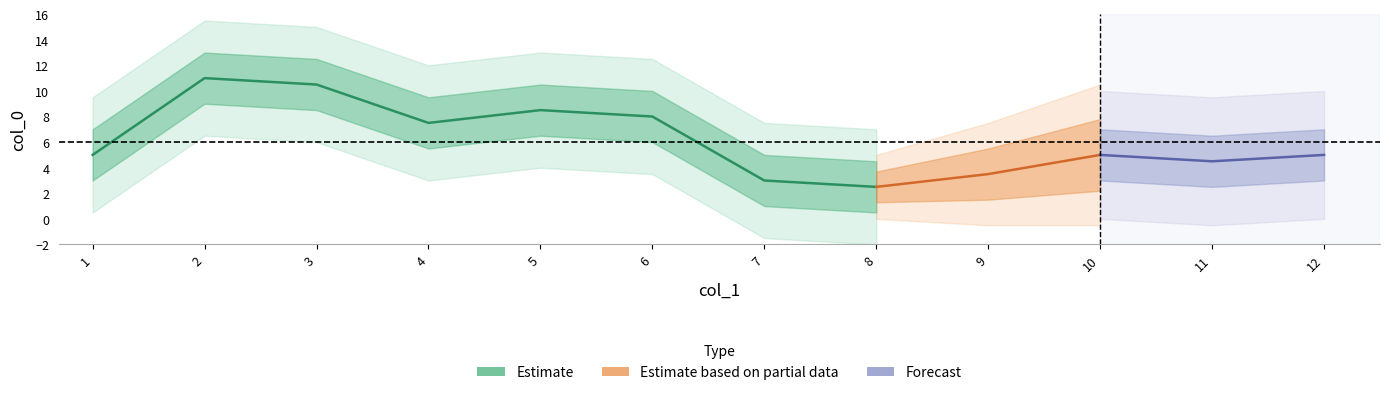

True or false: col_1 and col_0 cross at least once.

True